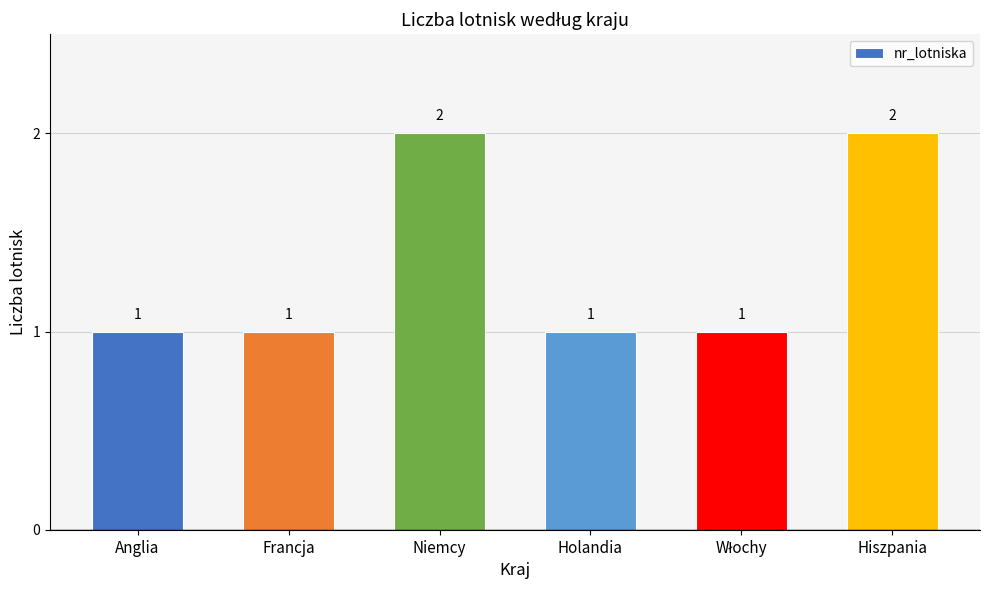

How many bars are there in total?

6